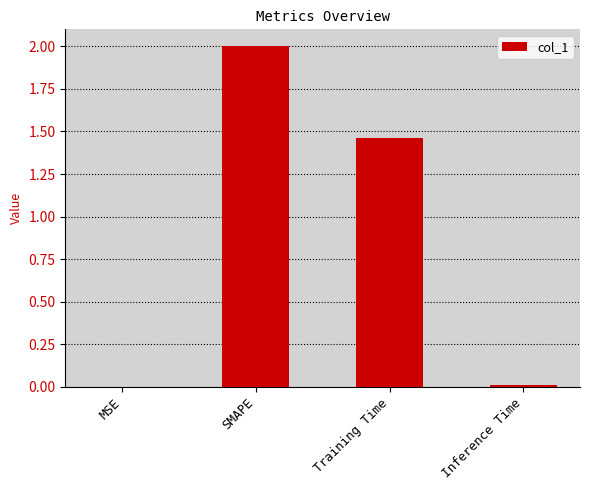

At which label is the value closest to 1?

Training Time